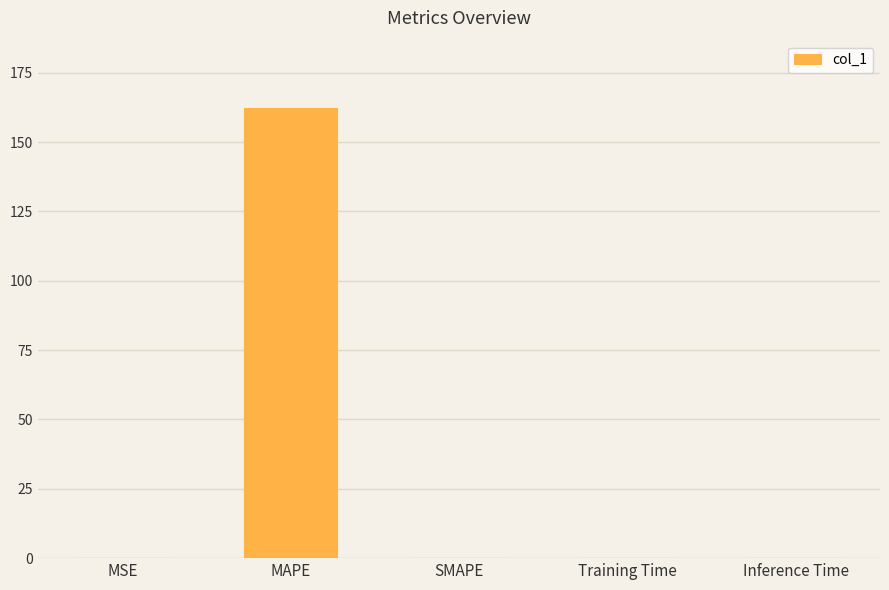

How many distinct data groups are displayed?

1